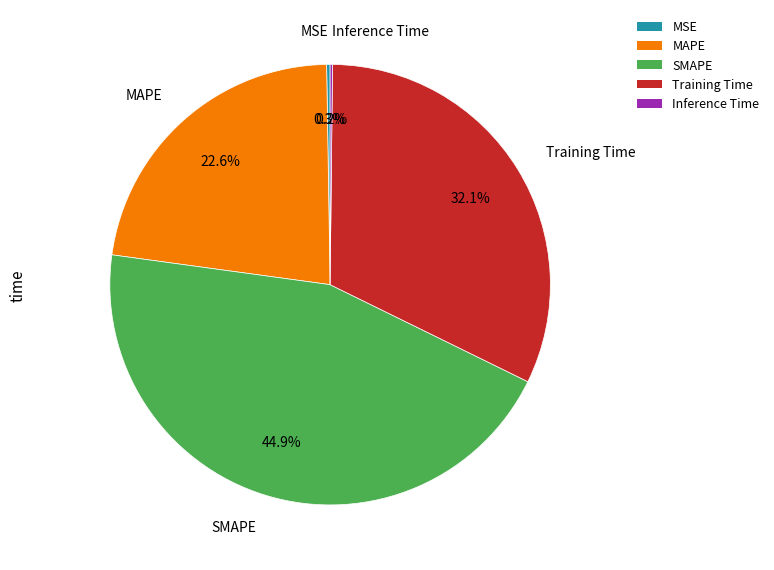

What is the largest slice in the pie chart?

SMAPE